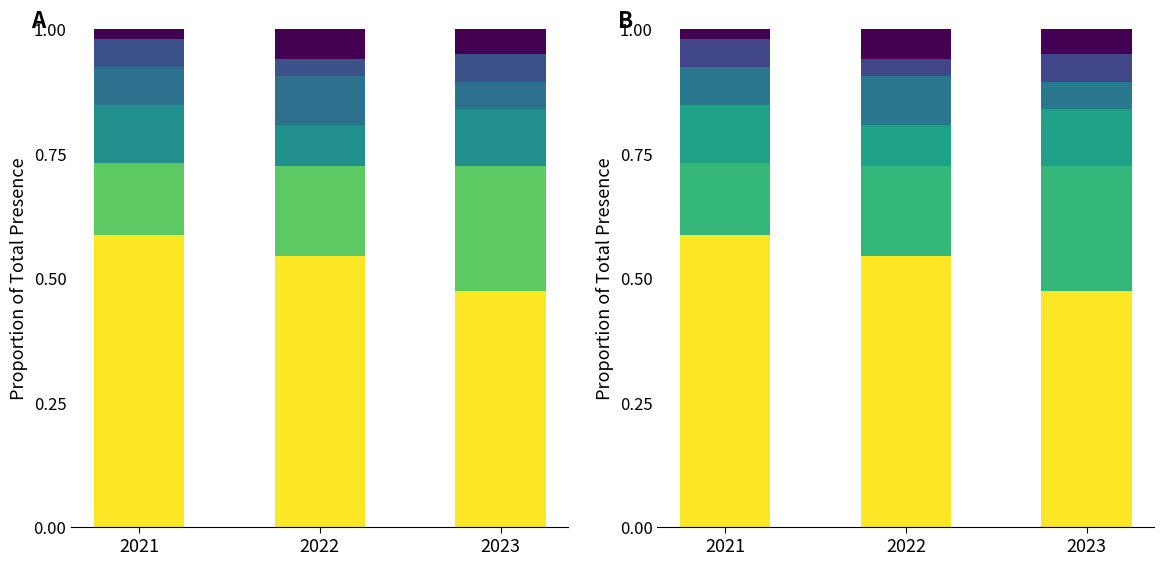

What is the difference between the highest and lowest values at 2023?

0.4